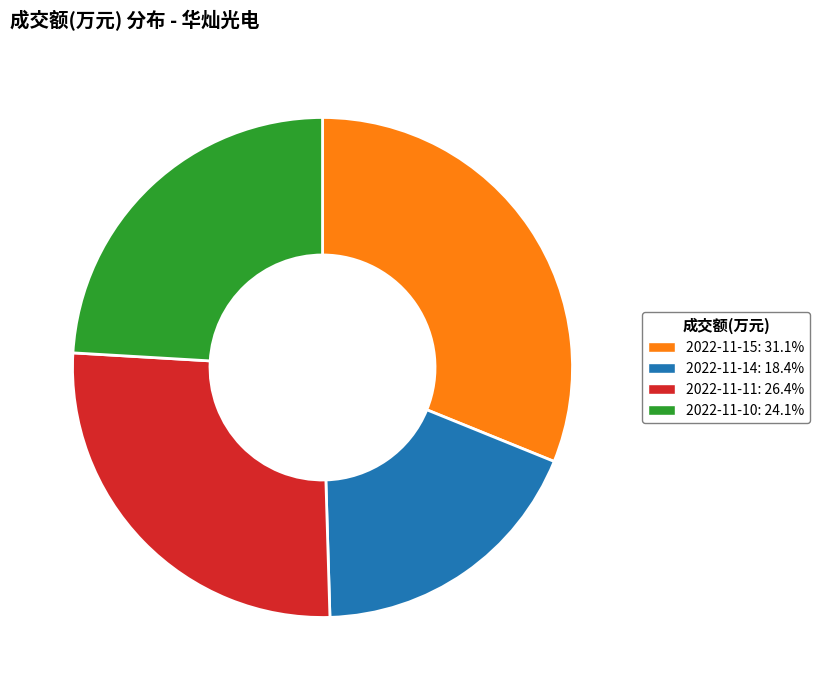

How many segments does this pie chart have?

4